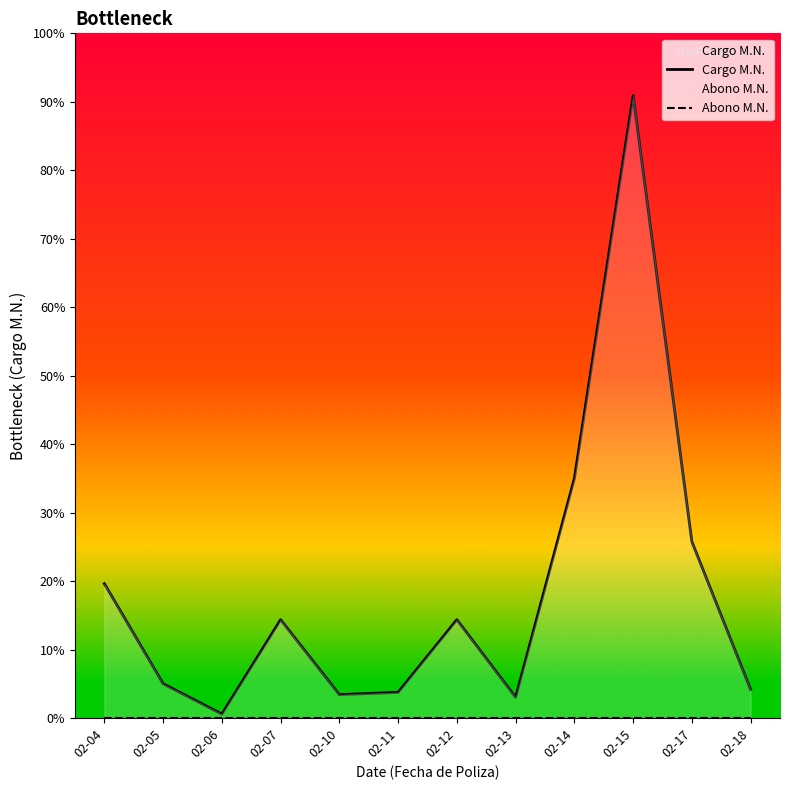

Reading left to right, what are all the values shown in this chart?

Cargo M.N.: 02-04=23500.0	02-05=6000.0	02-06=700.0	02-07=17200.0	02-10=4100.0	02-11=4500.0	02-12=17200.0	02-13=3640.0	02-14=41916.9	02-15=108866.2	02-17=30836.0	02-18=5000.0
Abono M.N.: 02-04=0.0	02-05=0.0	02-06=0.0	02-07=0.0	02-10=0.0	02-11=0.0	02-12=0.0	02-13=0.0	02-14=0.0	02-15=0.0	02-17=0.0	02-18=0.0